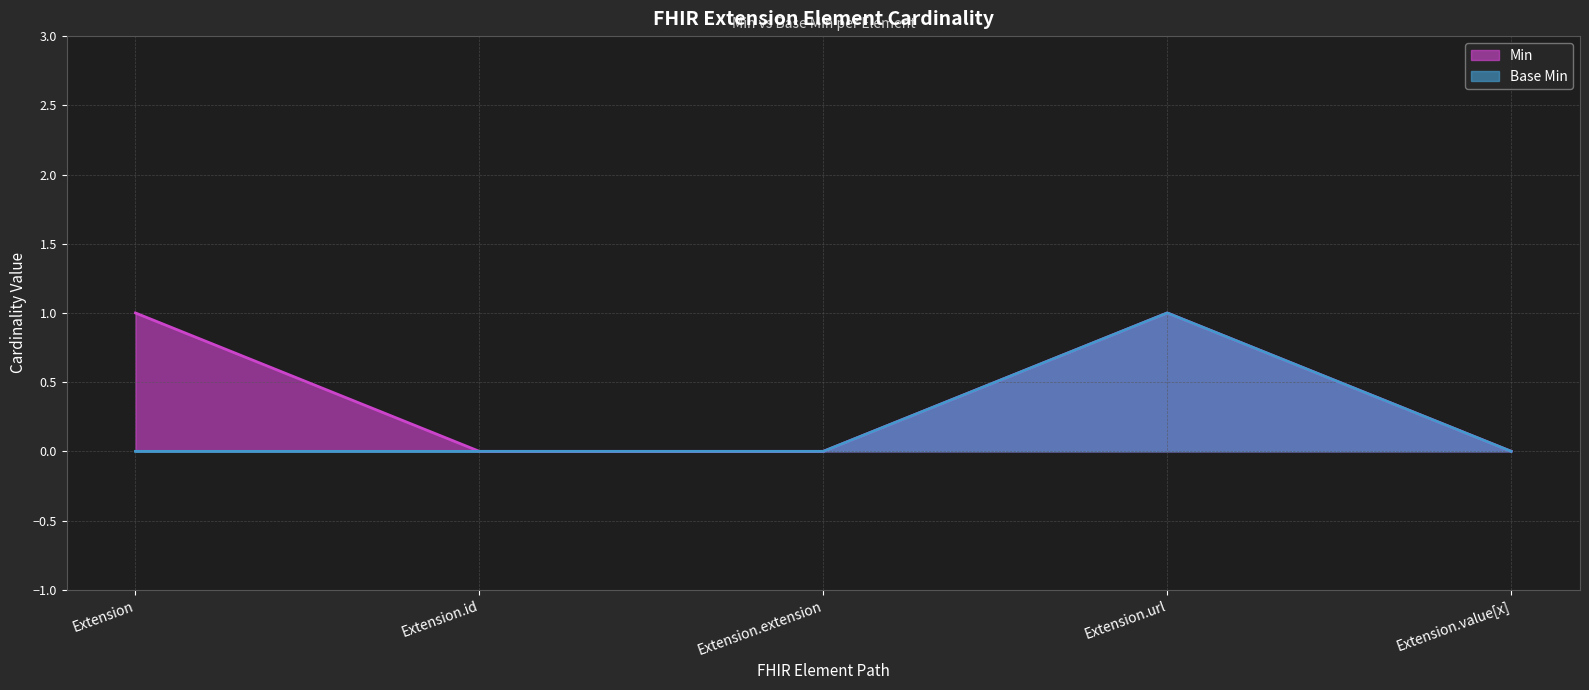

List the series in order of their peak value, highest first.

Min, Base Min